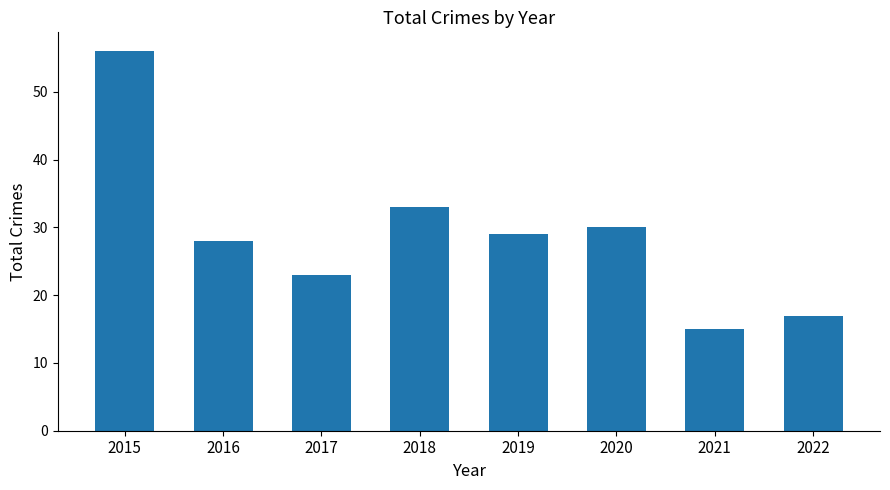

Reading left to right, list all the values displayed in this chart.

56	28	23	33	29	30	15	17